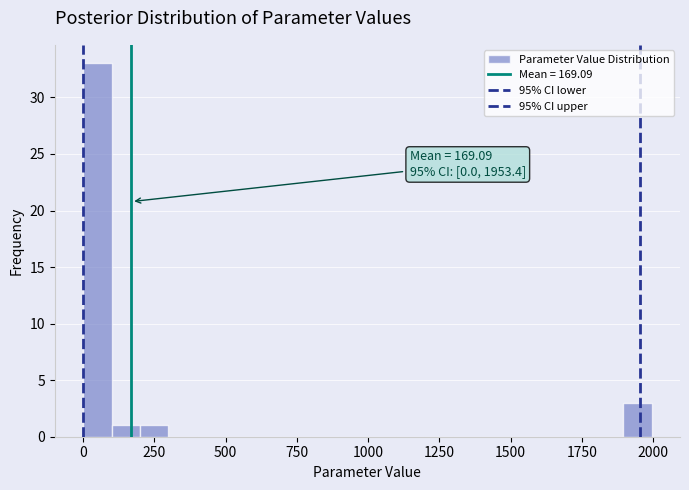

Around what value on the x-axis is the tallest bar? Give the approximate position of its centre, as read against the axis.

50